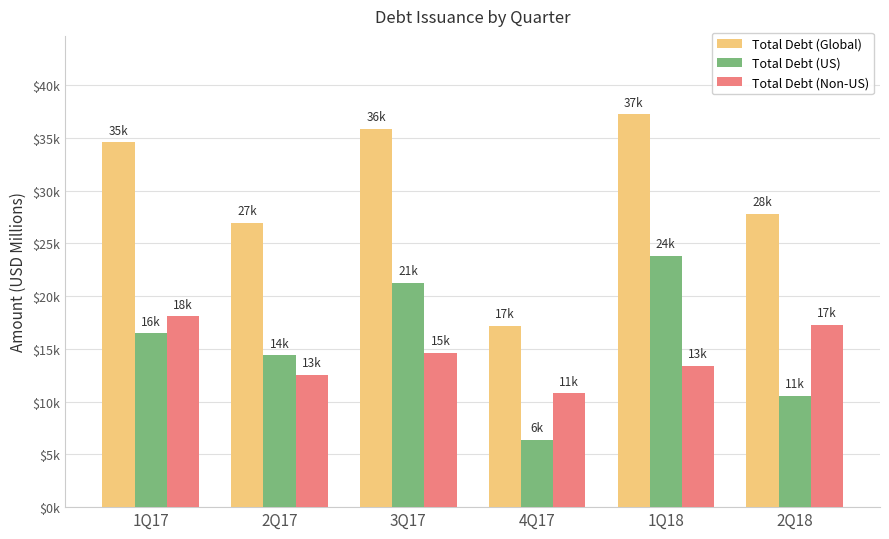

At how many categories does at least one series exceed 11889?

6